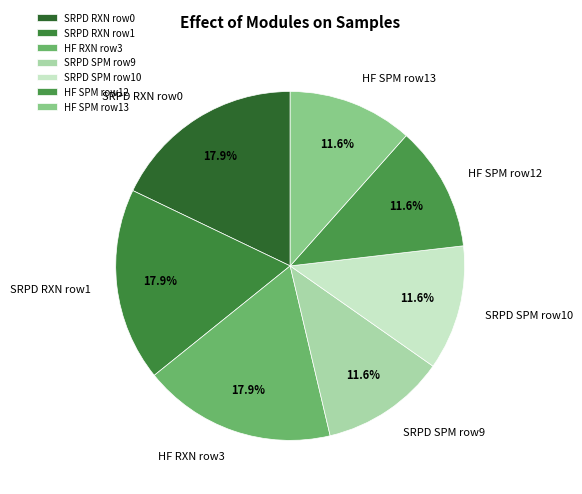

Do SRPD SPM row10 and HF SPM row13 together represent more than half of the pie?

No